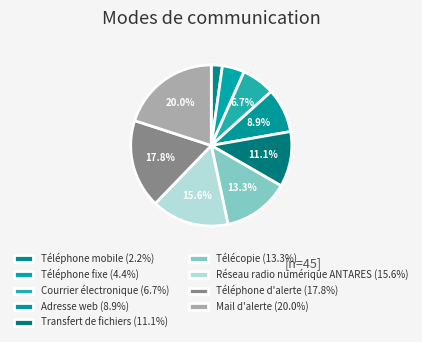

Do Transfert de fichiers and Télécopie together represent more than half of the pie?

No